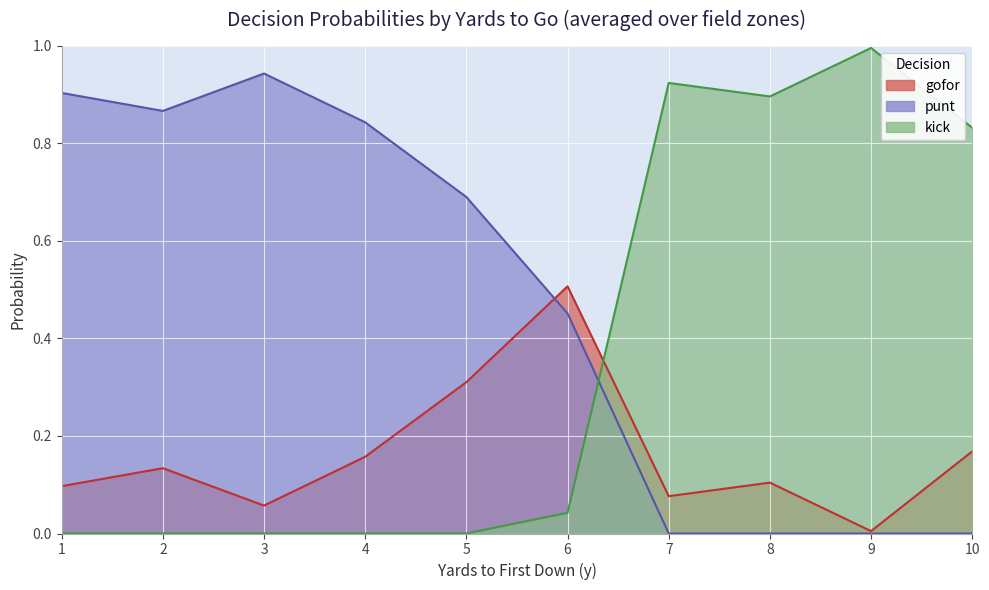

What are all the series names shown in the legend?

gofor, punt, kick